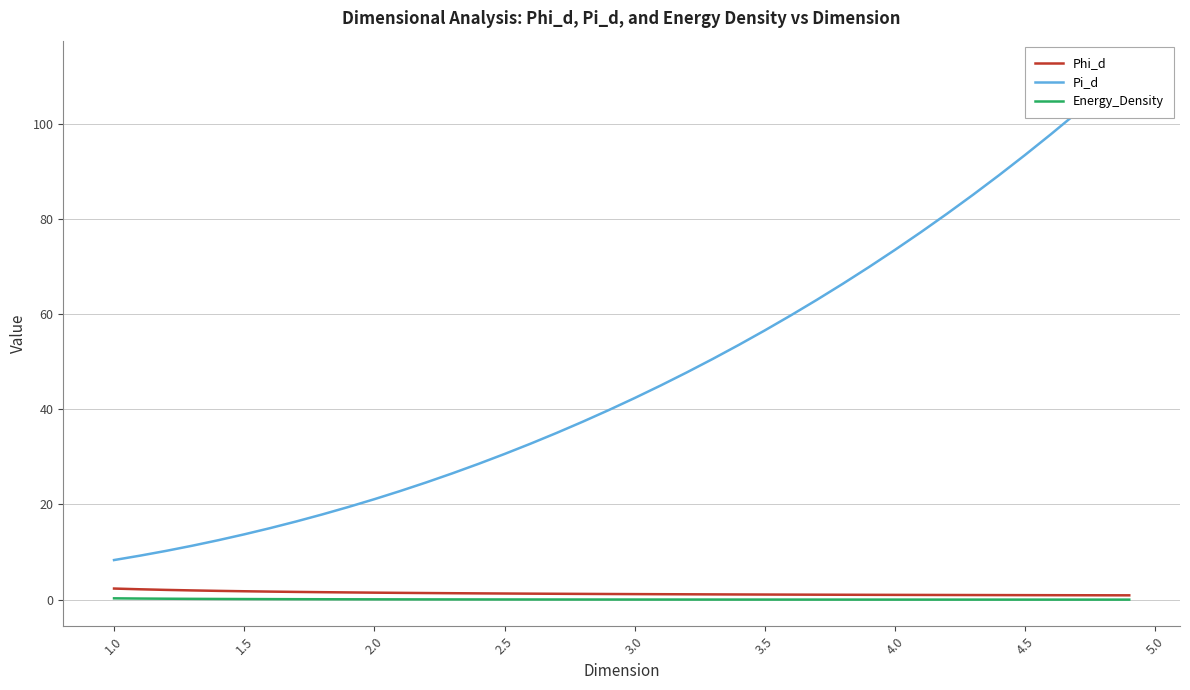

Which series changed the most between 2.5 and 4.5?

Pi_d